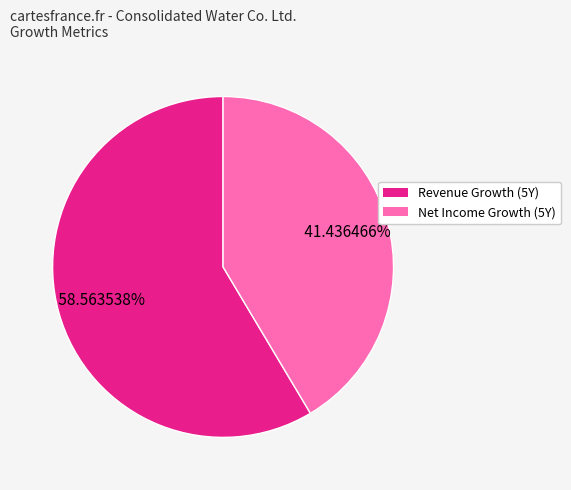

Does any single category account for the majority?

Yes